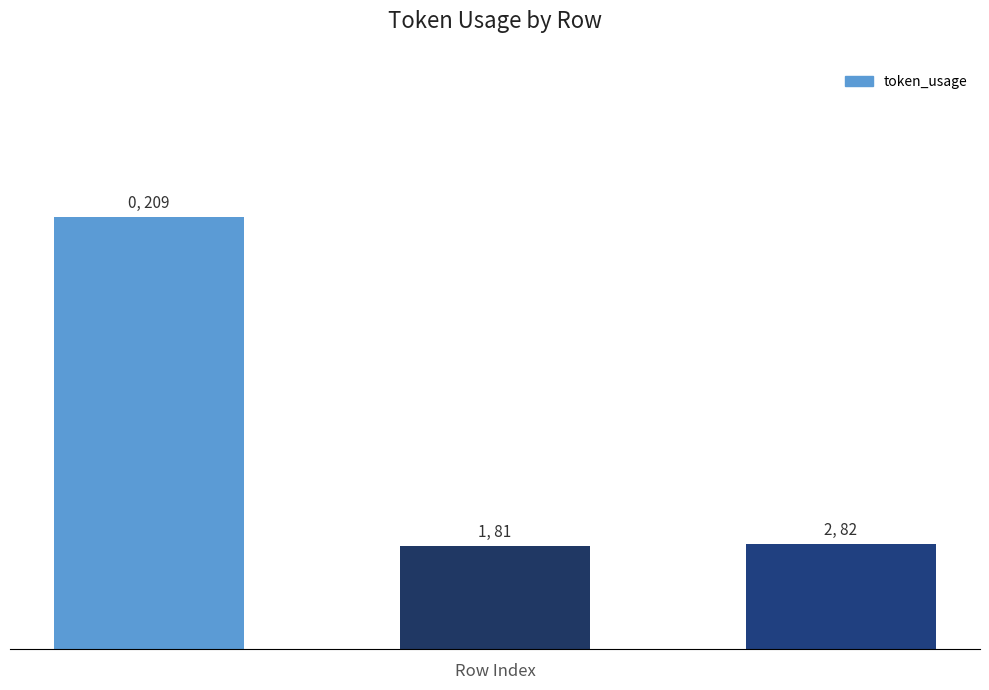

Are the bars horizontal?

No